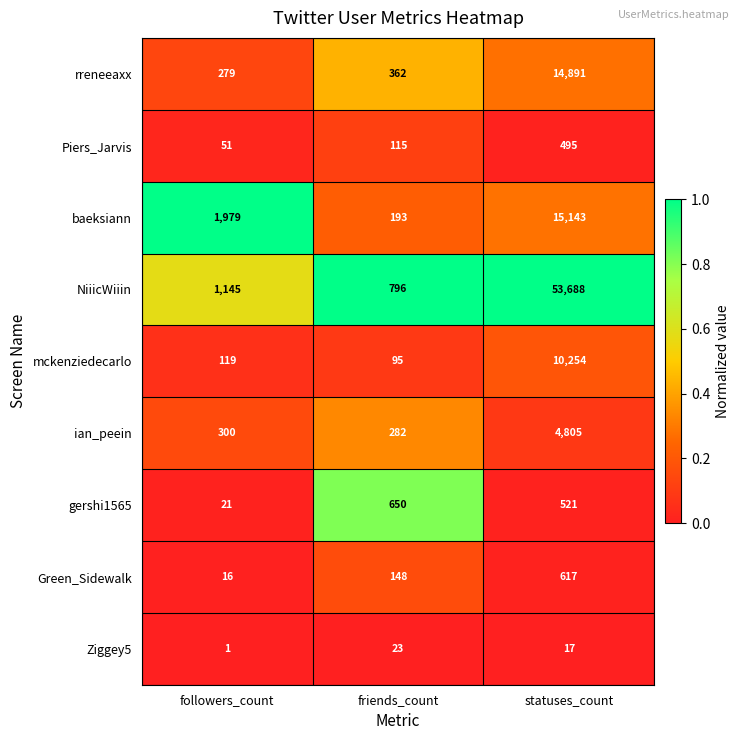

How many Ziggey5 values are between 1 and 23?

3